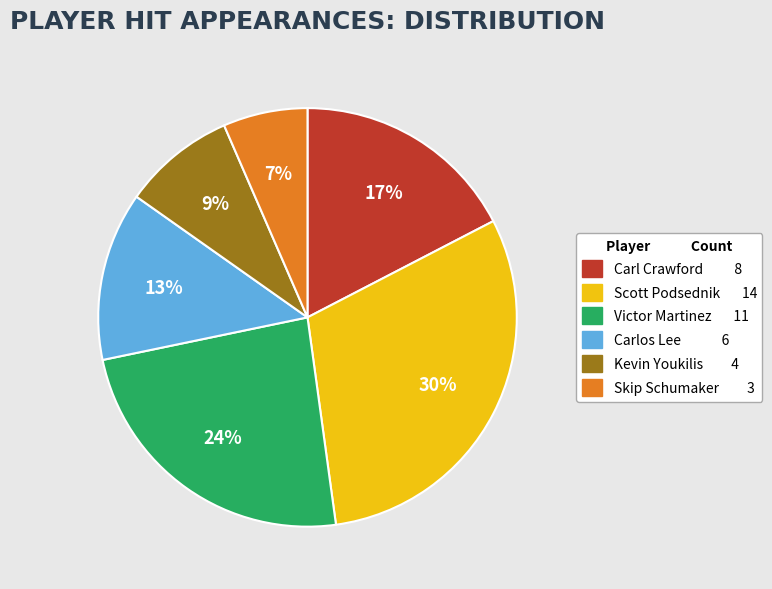

The Victor Martinez slice represents 28% of the pie. True or false?

False